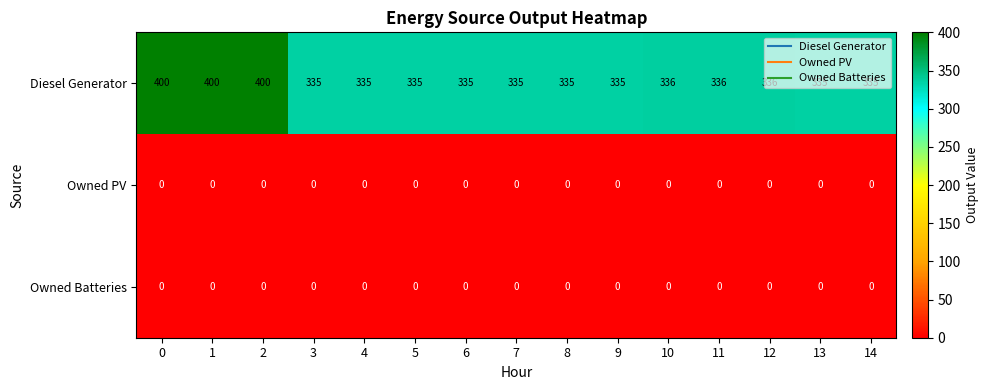

Which series has the widest spread of values?

Diesel Generator